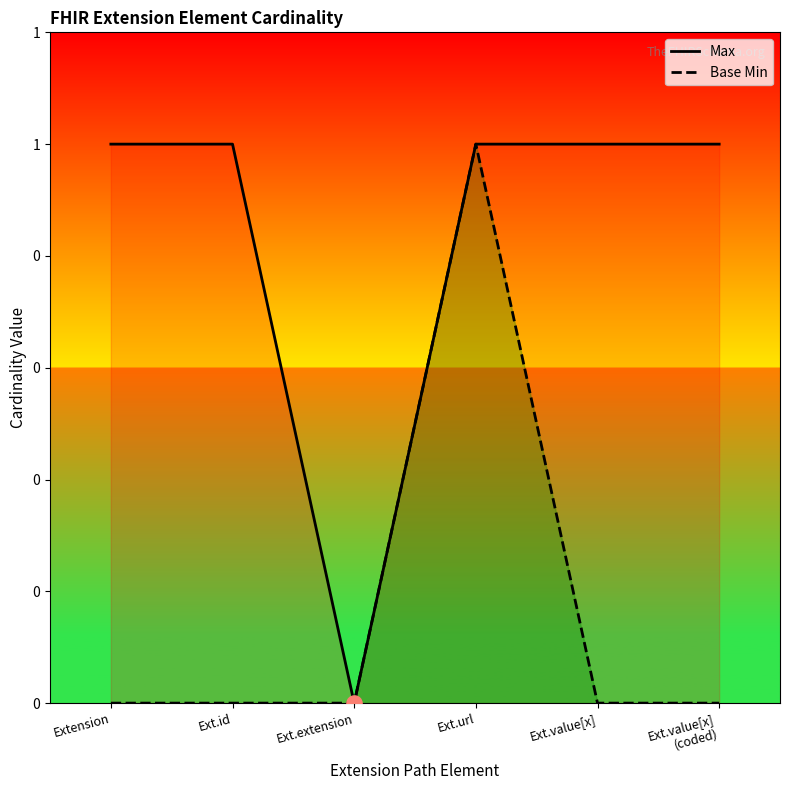

Is the value of Base Min at Ext.value[x] greater than the value of Max at Extension?

No